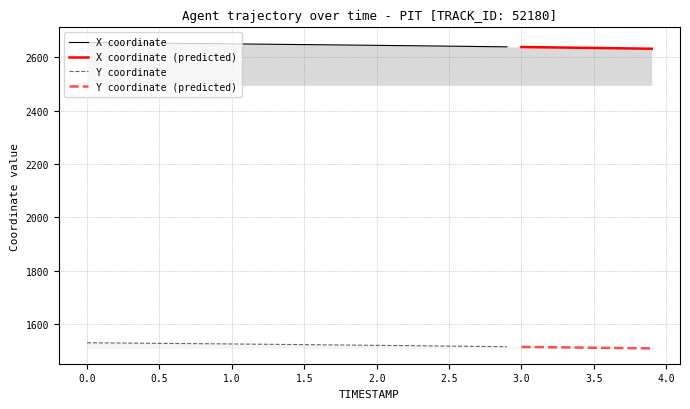

What is the maximum value for X?

2654.6